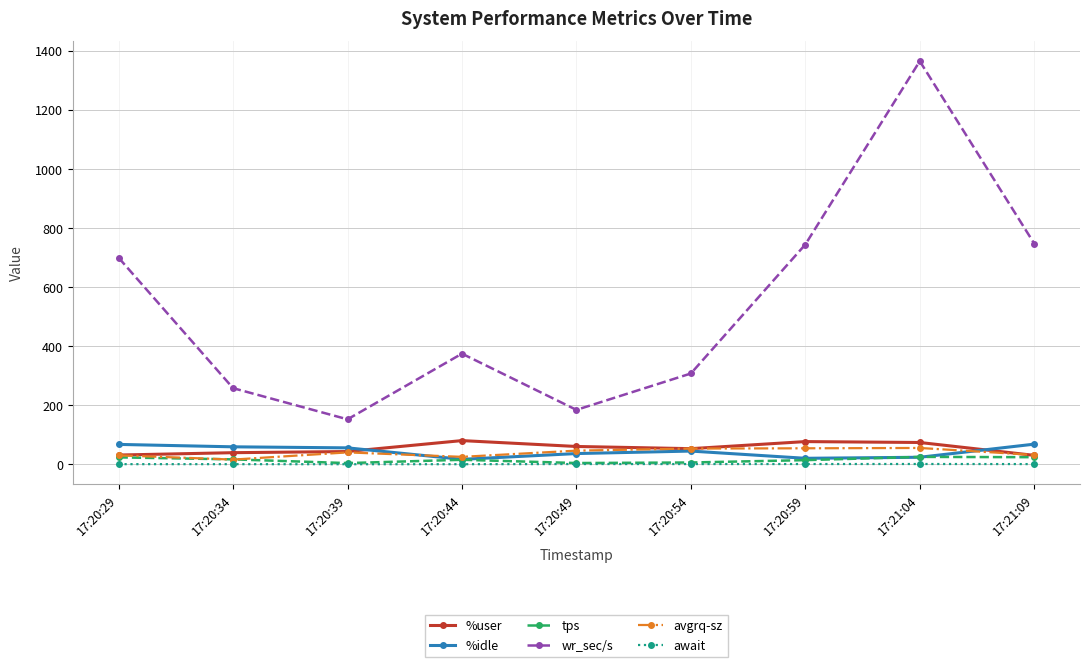

The value of %user at 17:20:59 is 76.6. True or false?

True